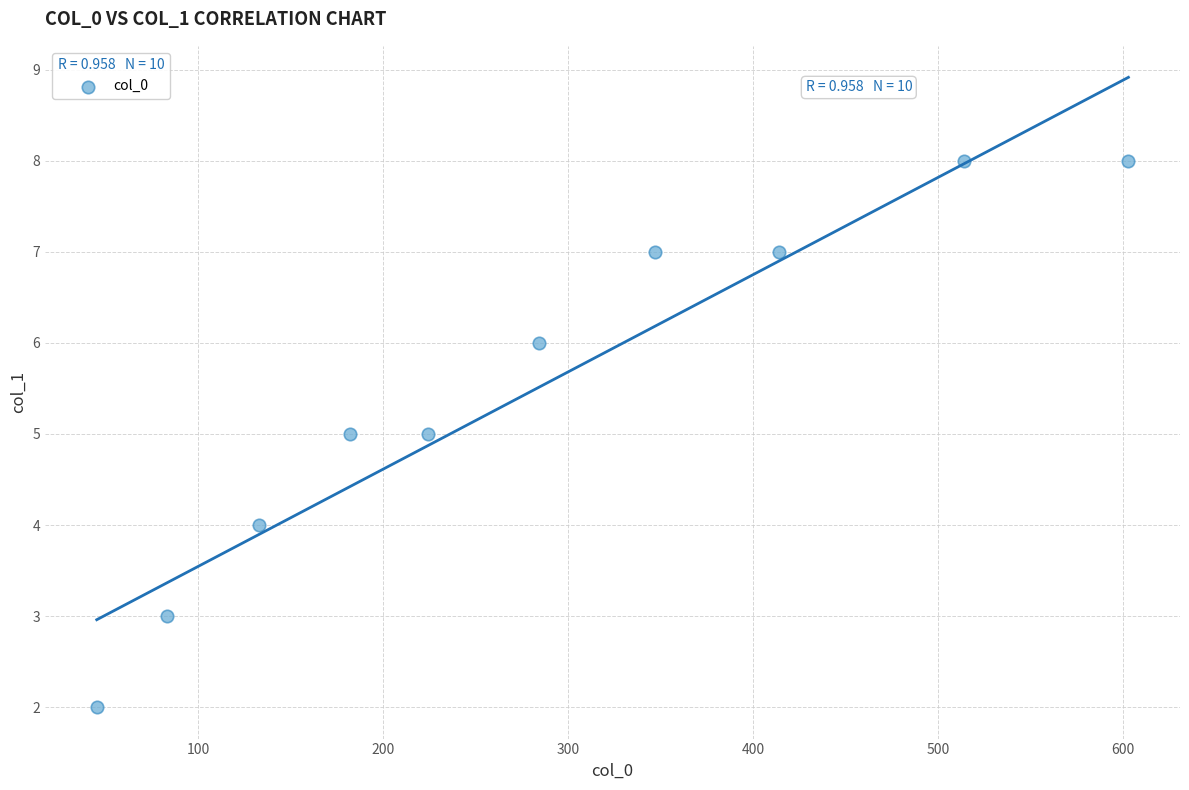

What is the average X value?

283